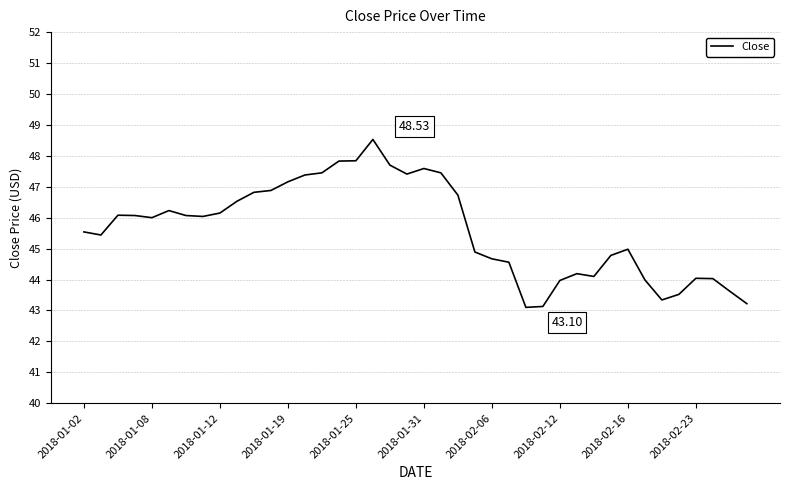

Does the chart display data point markers on the line(s)?

No